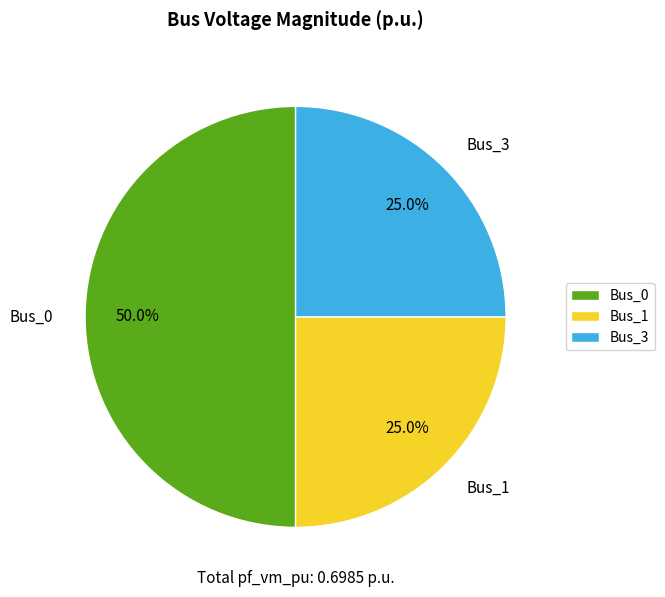

What percentage is NOT represented by Bus_1?

75.0%